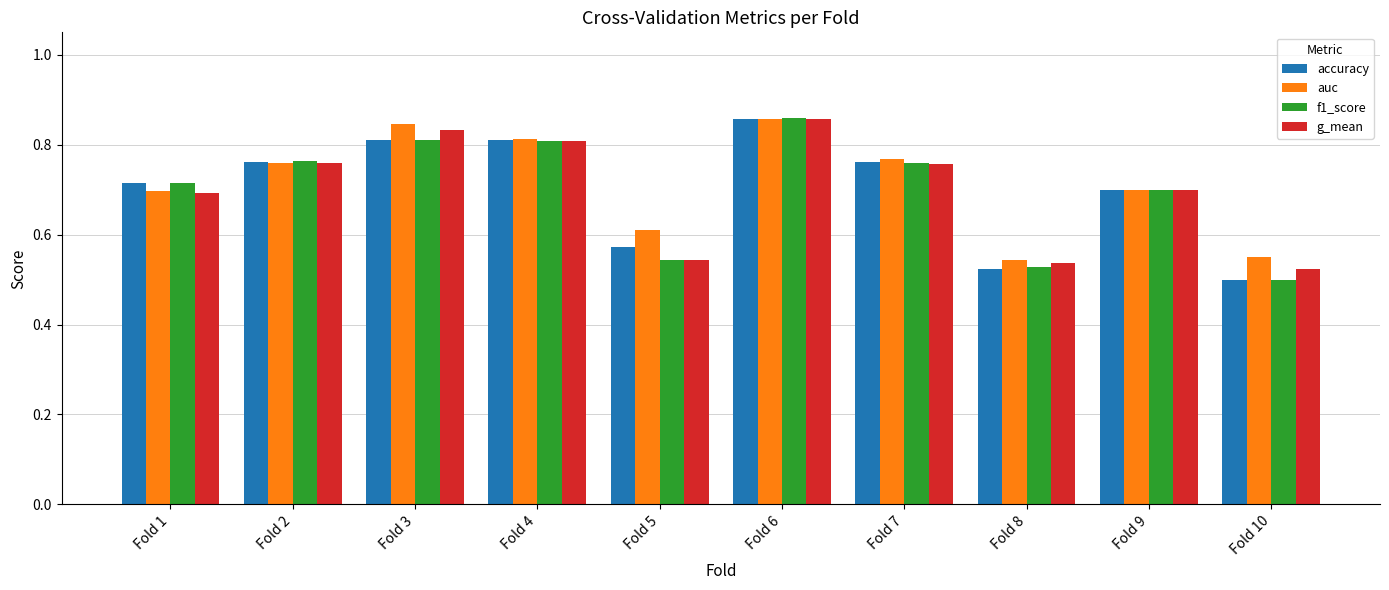

At how many categories does at least one series exceed 0?

10